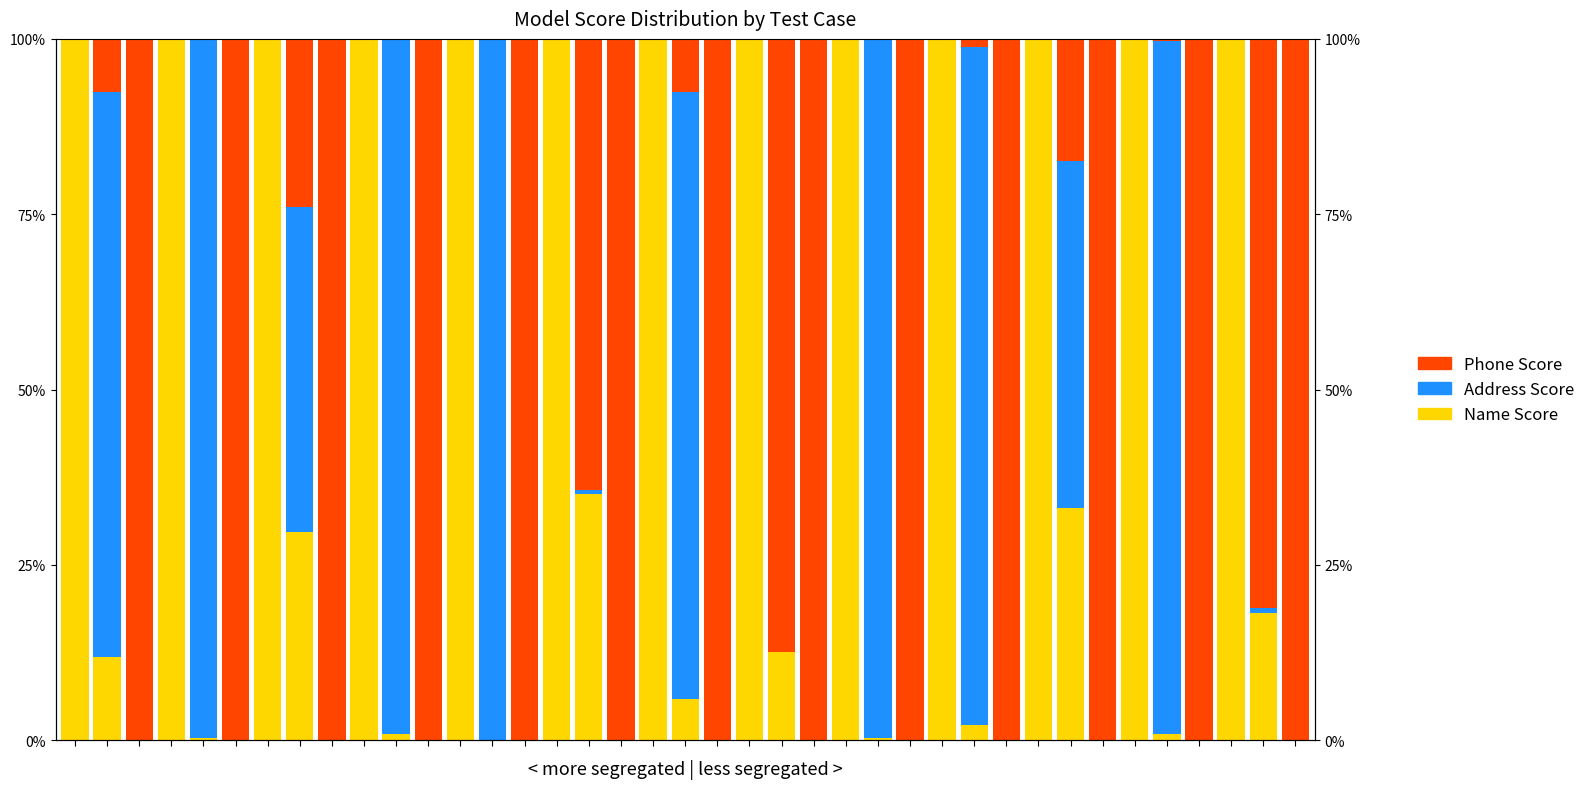

At which category is the sum across all series the highest?

31